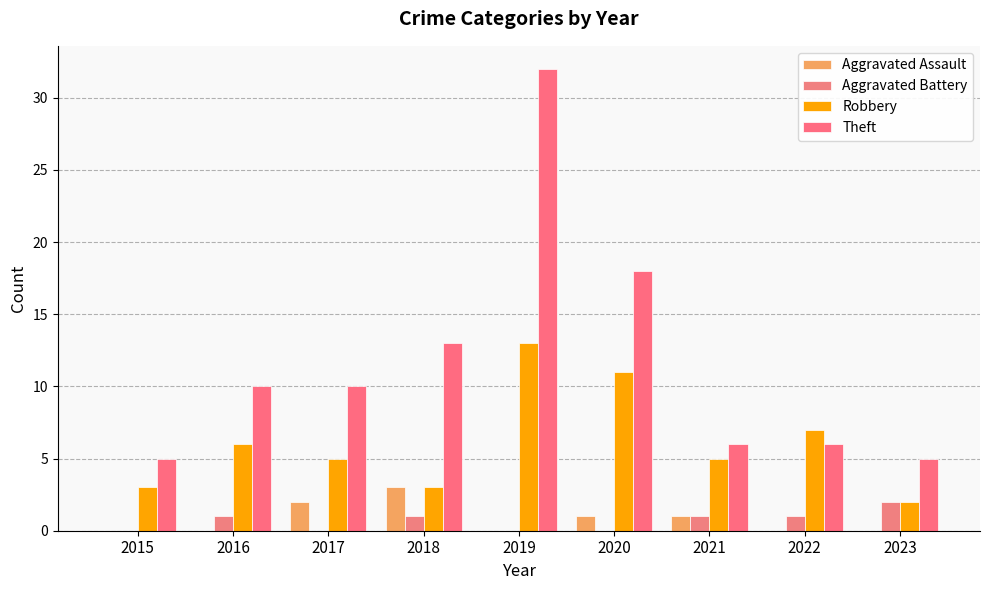

Are the bars horizontal?

No